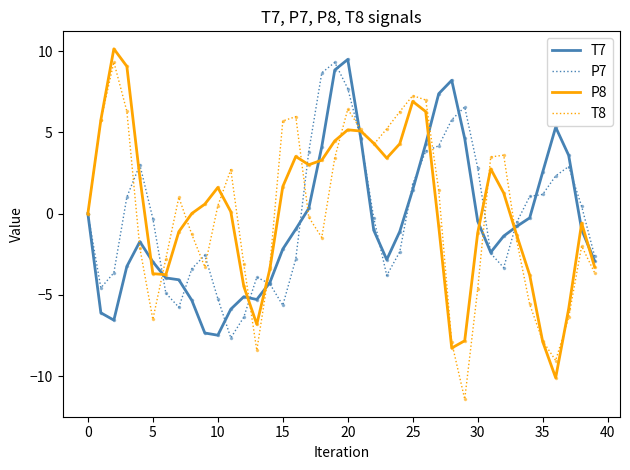

What is the greatest value displayed?

10.1